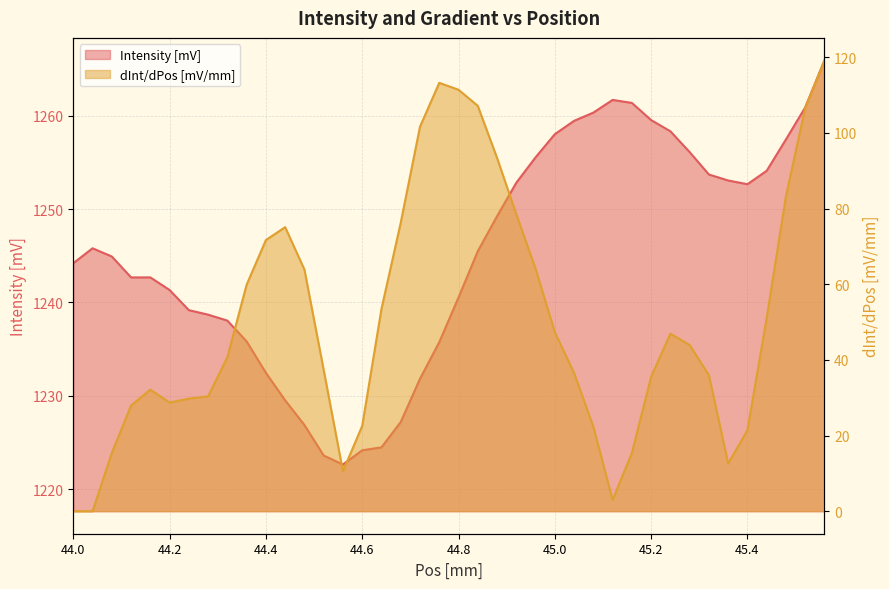

Between 45.16 and 45.28, which series saw the biggest shift?

dInt/dPos [mV/mm]